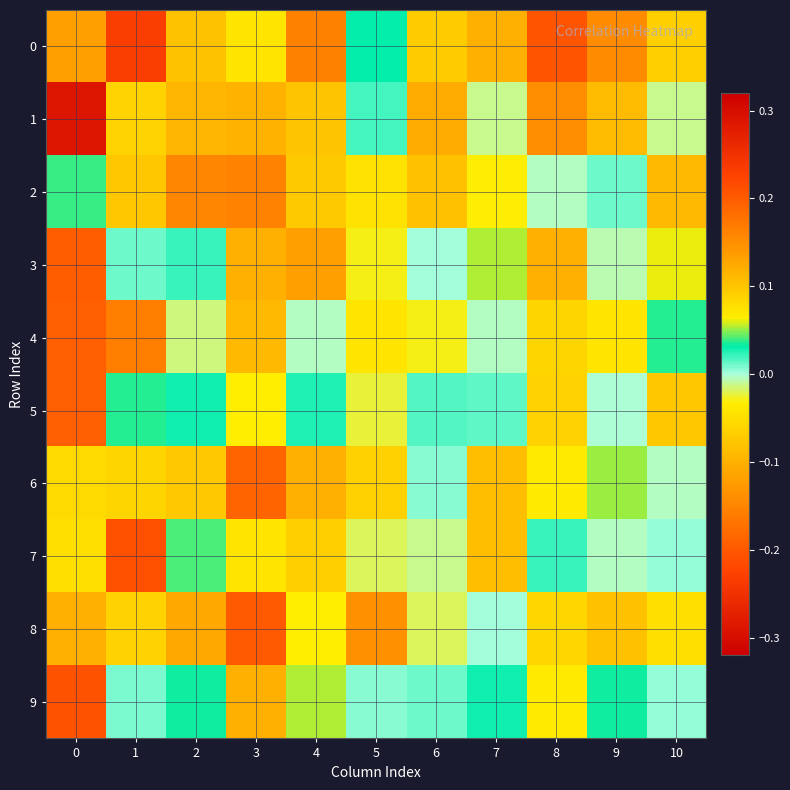

Reading left to right, transcribe all the data shown in this chart.

0: 0=-0.1	1=0.2	2=-0.1	3=0.1	4=-0.2	5=0.0	6=0.1	7=-0.1	8=0.2	9=-0.1	10=0.1
1: 0=0.3	1=-0.1	2=0.1	3=0.1	4=-0.1	5=0.0	6=-0.1	7=-0.0	8=0.2	9=0.1	10=-0.0
2: 0=0.0	1=0.1	2=0.2	3=0.2	4=0.1	5=-0.0	6=0.1	7=-0.0	8=-0.0	9=0.0	10=0.1
3: 0=0.2	1=0.0	2=0.0	3=-0.1	4=0.1	5=-0.0	6=0.0	7=0.1	8=-0.1	9=-0.0	10=0.1
4: 0=0.2	1=0.2	2=-0.0	3=0.1	4=-0.0	5=0.1	6=-0.0	7=-0.0	8=0.1	9=-0.0	10=0.0
5: 0=0.2	1=0.0	2=0.0	3=0.1	4=0.0	5=-0.0	6=0.0	7=0.0	8=0.1	9=-0.0	10=0.1
6: 0=0.1	1=0.1	2=-0.1	3=0.2	4=-0.1	5=-0.1	6=0.0	7=0.1	8=-0.0	9=0.1	10=-0.0
7: 0=-0.0	1=0.2	2=0.0	3=-0.0	4=0.1	5=-0.0	6=-0.0	7=0.1	8=0.0	9=-0.0	10=0.0
8: 0=0.1	1=0.1	2=0.1	3=0.2	4=0.1	5=-0.1	6=-0.0	7=0.0	8=0.1	9=0.1	10=-0.0
9: 0=0.2	1=0.0	2=0.0	3=0.1	4=0.1	5=0.0	6=0.0	7=0.0	8=-0.0	9=0.0	10=0.0